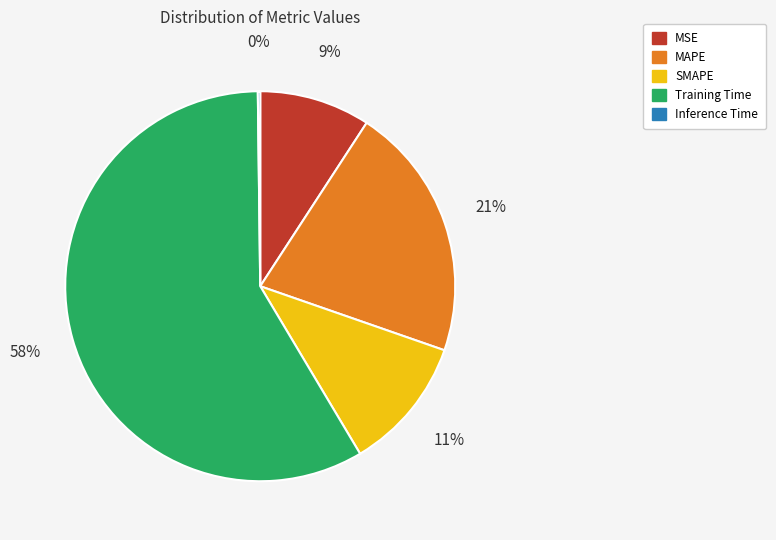

Which has a higher value, MAPE or SMAPE?

MAPE